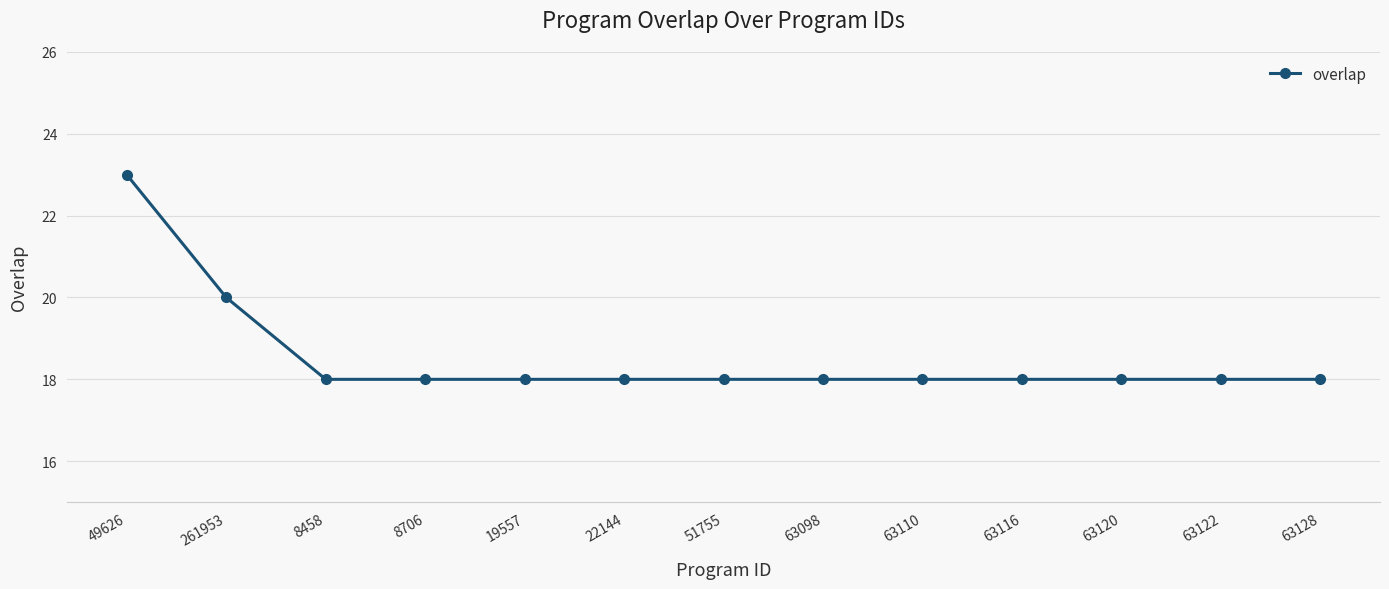

Is it true that the value at 49626 is 23?

True